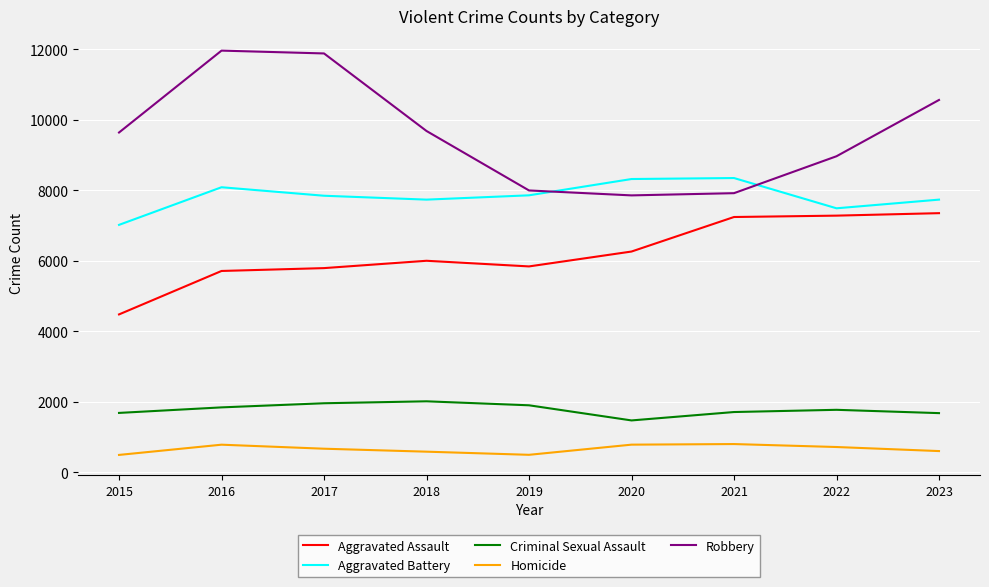

Does the chart display data point markers on the line(s)?

No